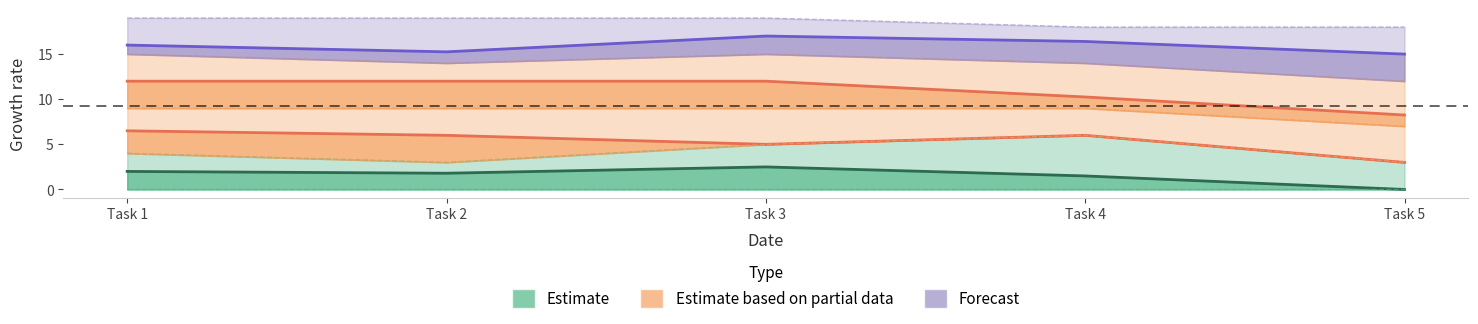

True or false: Forecast has a value of 9.5 at Task 5.

False